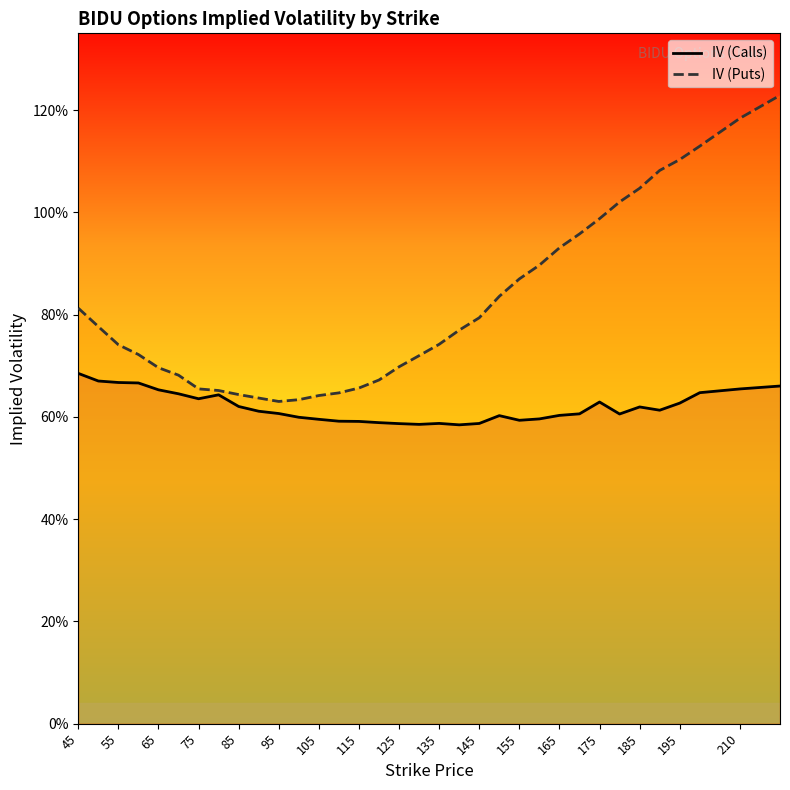

Rank the series by their maximum value, from lowest to highest.

IV (Calls), IV (Puts)